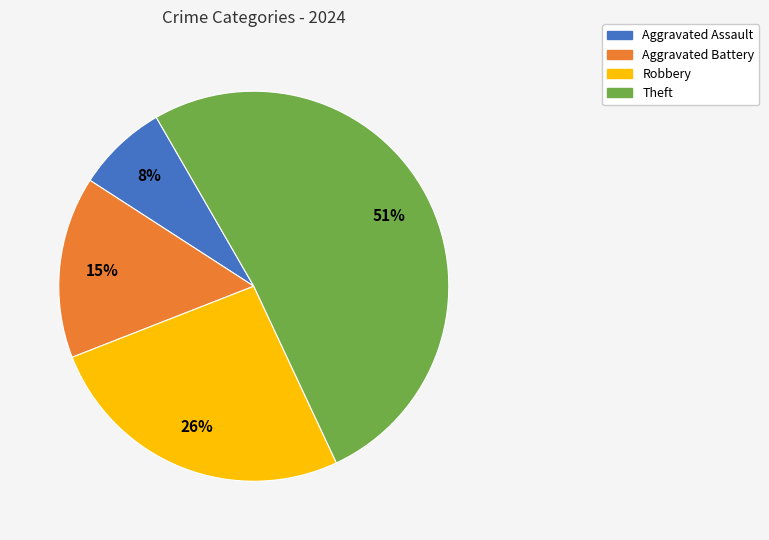

Between Aggravated Assault and Aggravated Battery, which is larger?

Aggravated Battery